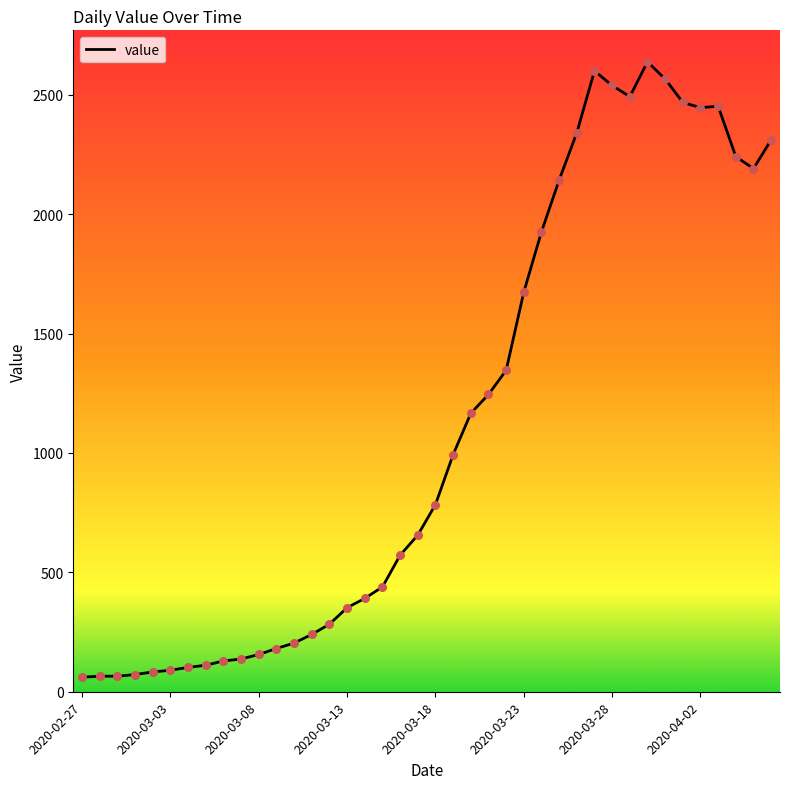

What is the difference between the maximum and minimum values?

2577